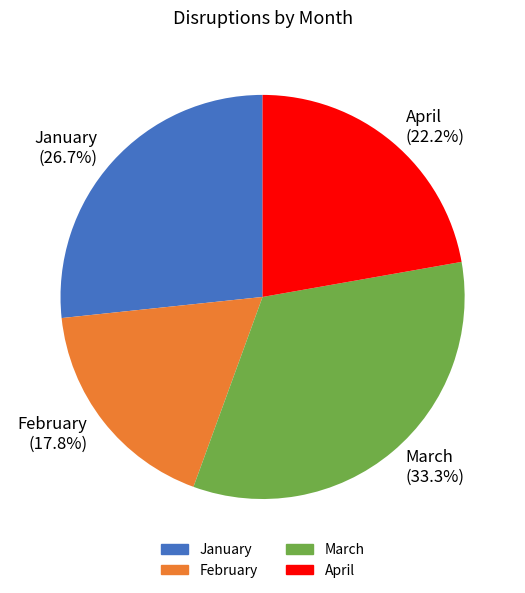

What is the largest slice in the pie chart?

March